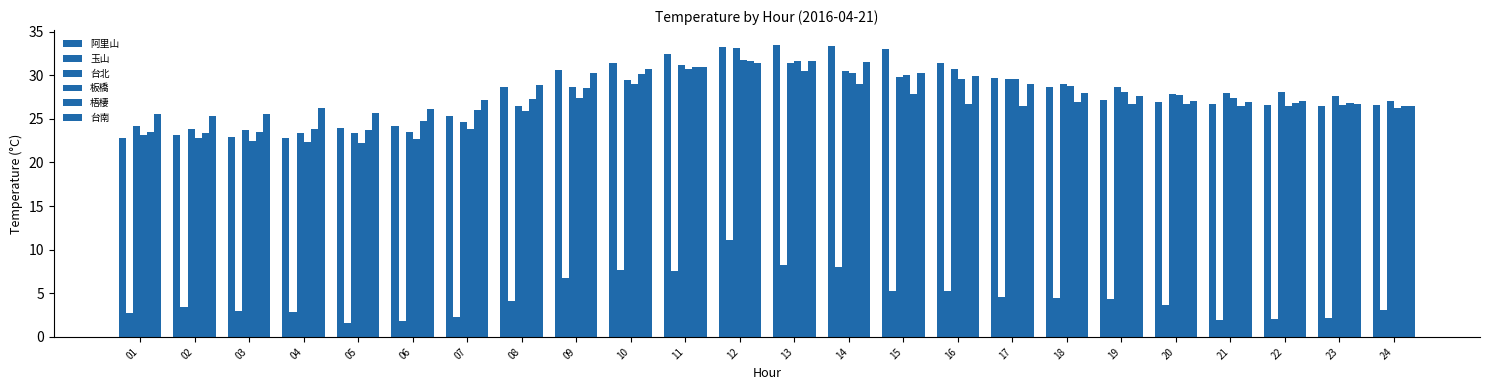

Reading left to right, transcribe all the data shown in this chart.

阿里山: 22.8	23.2	22.9	22.8	24.0	24.2	25.3	28.6	30.6	31.4	32.4	33.2	33.5	33.3	33.0	31.4	29.7	28.6	27.2	26.9	26.7	26.6	26.5	26.6
玉山: 2.7	3.4	3.0	2.9	1.6	1.8	2.3	4.1	6.7	7.7	7.6	11.1	8.2	8.0	5.3	5.3	4.6	4.5	4.3	3.7	1.9	2.1	2.2	3.1
台北: 24.2	23.8	23.7	23.4	23.4	23.5	24.6	26.5	28.6	29.4	31.2	33.1	31.4	30.5	29.8	30.7	29.6	29.0	28.6	27.8	28.0	28.1	27.6	27.1
板橋: 23.2	22.8	22.5	22.3	22.2	22.7	23.8	25.9	27.4	29.0	30.7	31.7	31.6	30.3	30.0	29.6	29.6	28.8	28.1	27.7	27.4	26.5	26.6	26.2
梧棲: 23.5	23.4	23.5	23.8	23.7	24.7	26.0	27.3	28.5	30.1	30.9	31.6	30.5	29.0	27.9	26.7	26.5	26.9	26.7	26.7	26.5	26.8	26.8	26.5
台南: 25.6	25.3	25.6	26.2	25.7	26.1	27.2	28.9	30.3	30.7	30.9	31.4	31.6	31.5	30.3	29.9	29.0	28.0	27.6	27.1	26.9	27.0	26.7	26.5